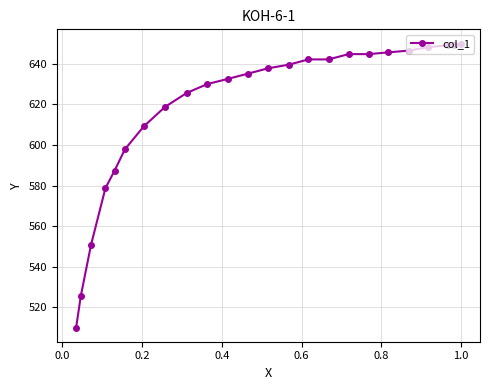

What is the difference between the second highest and second lowest values?

123.4